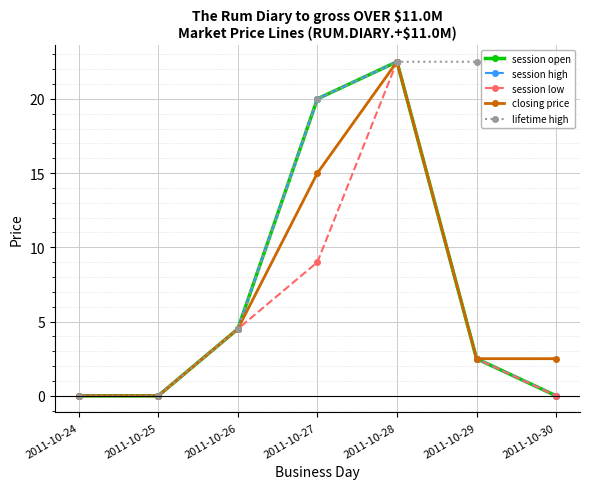

Does the chart have visible grid lines?

Yes